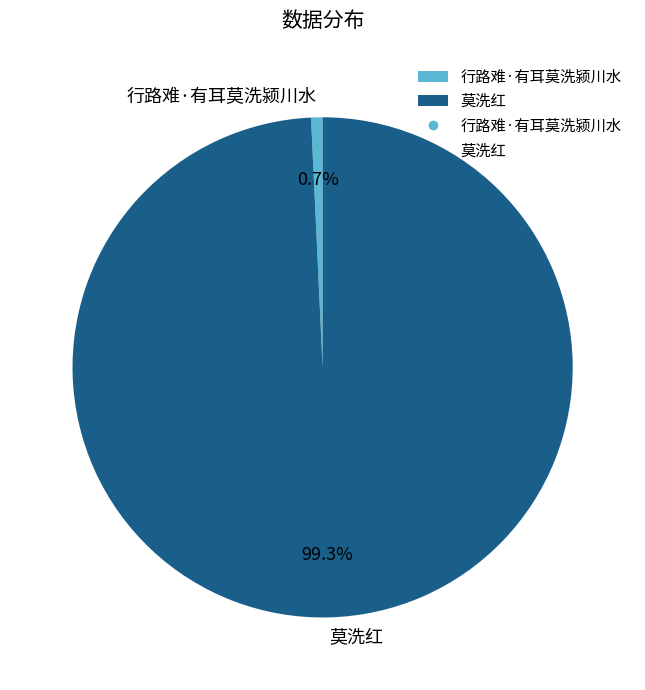

The 莫洗红 slice represents 85% of the pie. True or false?

False